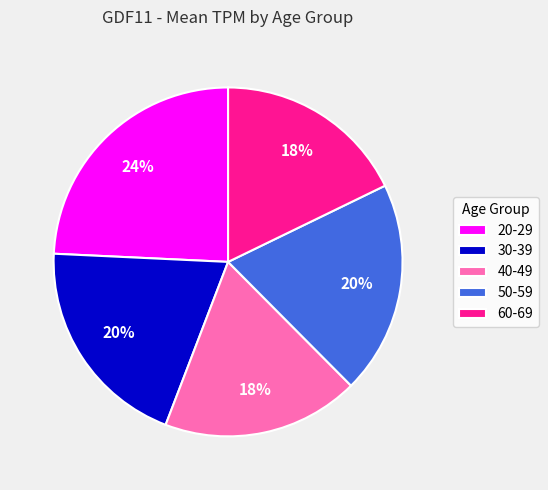

Between 40-49 and 20-29, which is larger?

20-29